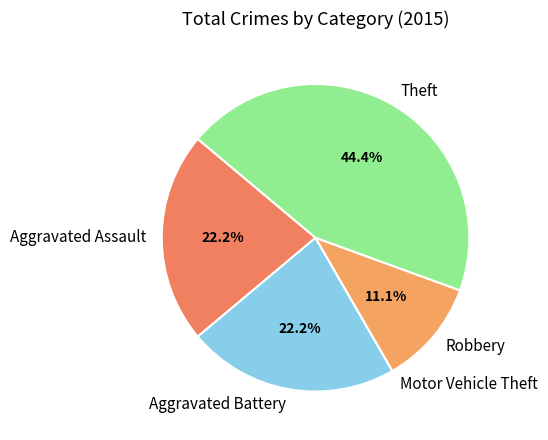

Between Robbery and Aggravated Assault, which is larger?

Aggravated Assault